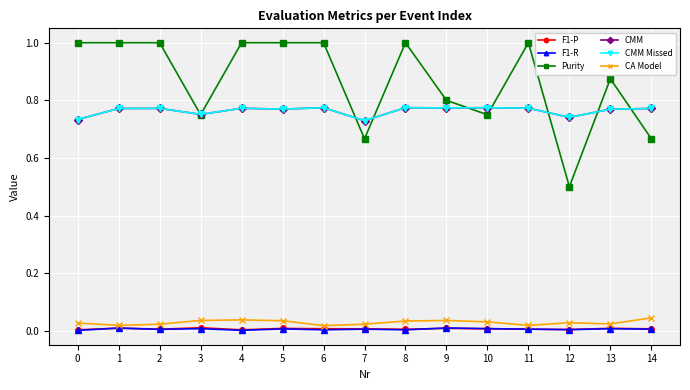

Is this an area chart (filled region under the line)?

No